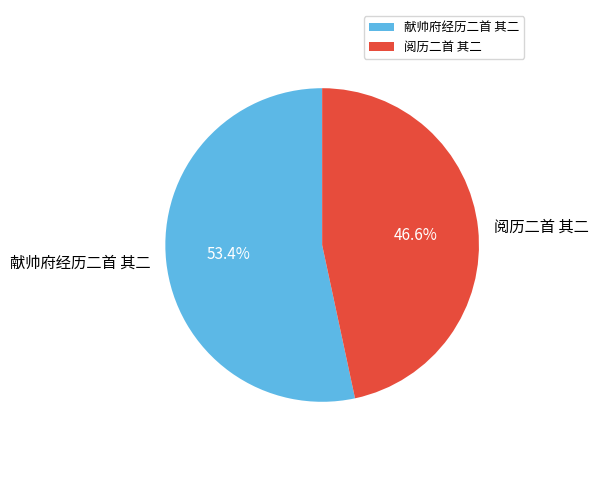

Which category has the biggest portion of the pie?

献帅府经历二首 其二